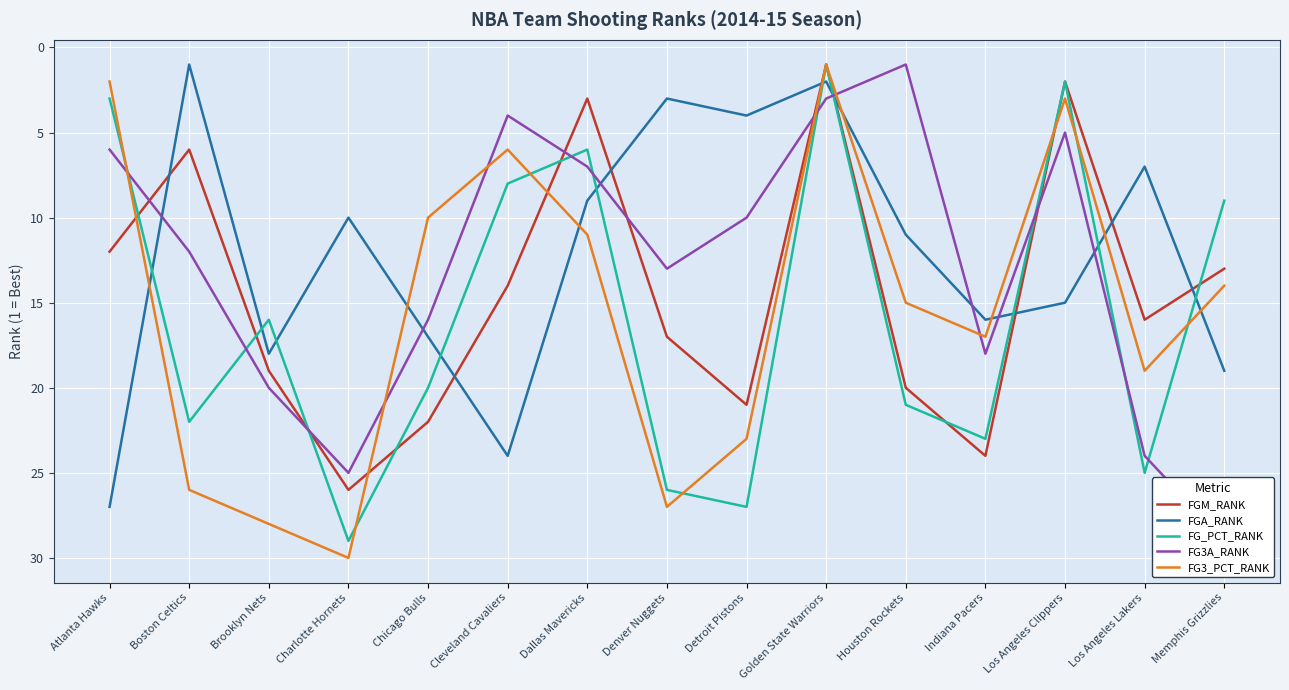

In FG3A_RANK, how many points are higher than both neighbors (excluding endpoints)?

3